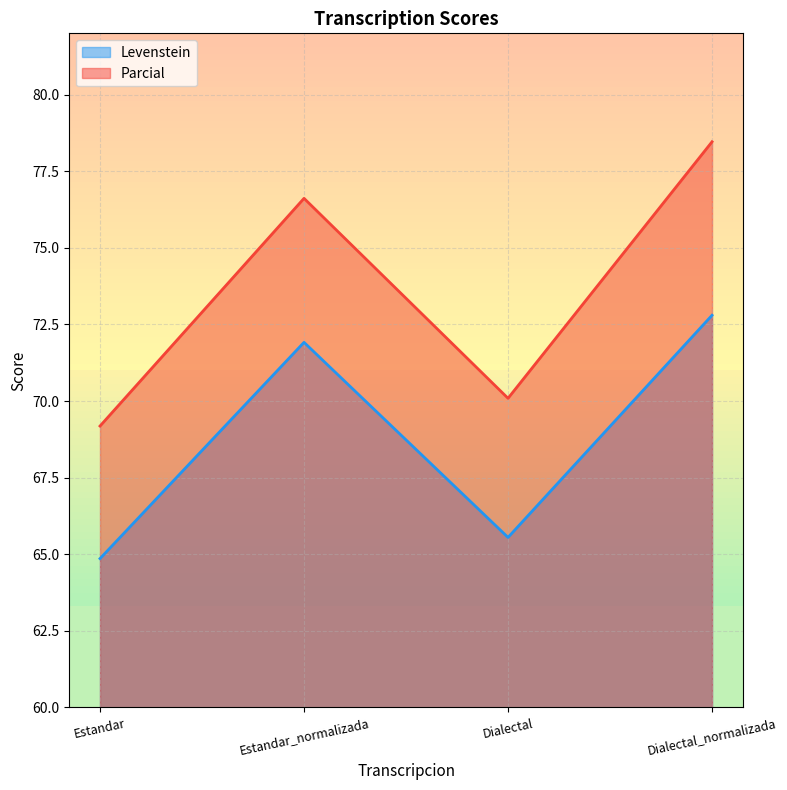

At which category is the sum across all series the highest?

Dialectal_normalizada